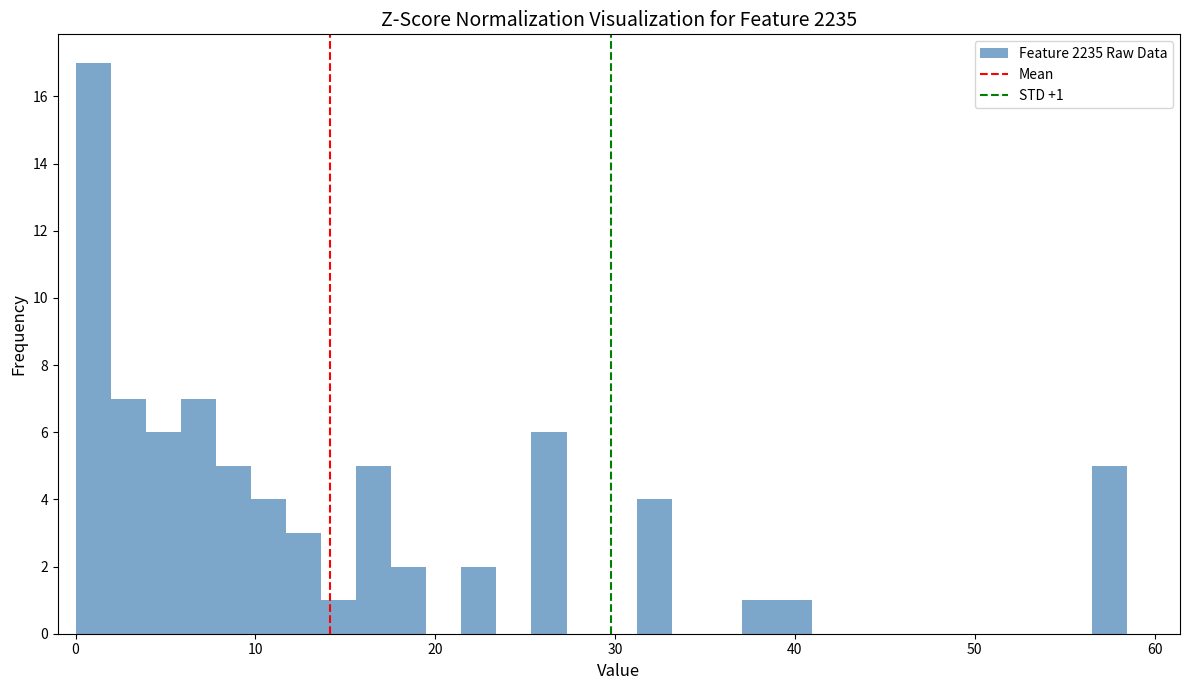

Around what value on the x-axis is the tallest bar? Give the approximate position of its centre, as read against the axis.

1